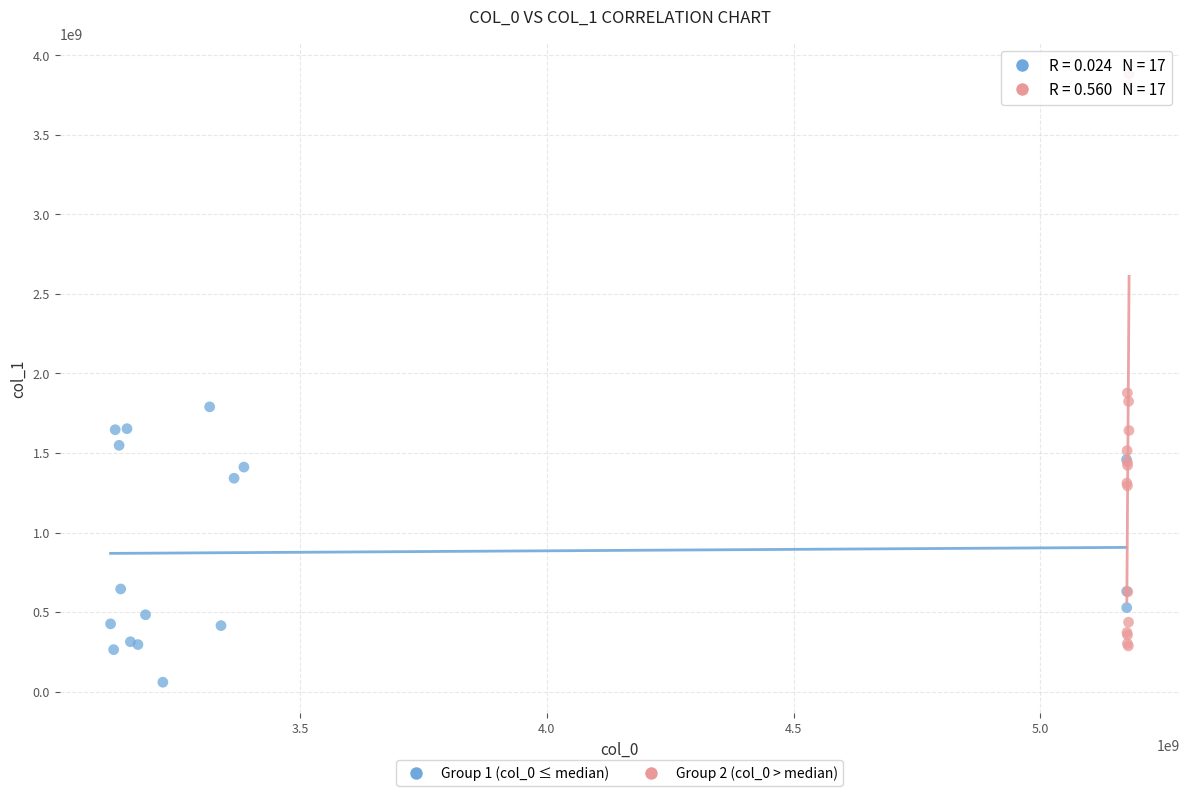

Which series has the largest Y range (max minus min)?

Group 2 (col_0 > median)